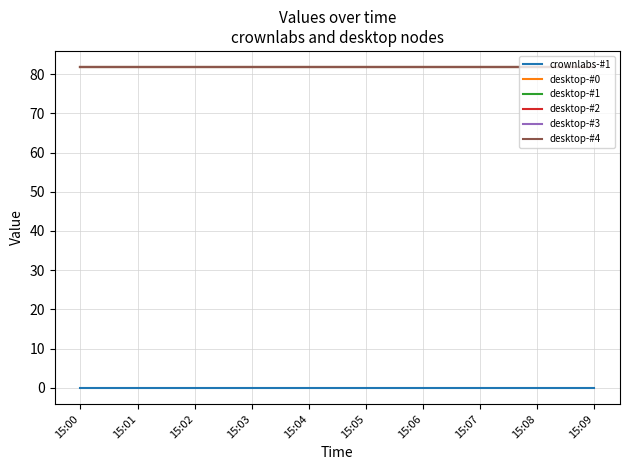

Reading left to right, transcribe all the data shown in this chart.

crownlabs-#1: 0.0	0.0	0.0	0.0	0.0	0.0	0.0	0.0	0.0	0.0
desktop-#0: 81.8	81.8	81.8	81.8	81.8	81.8	81.8	81.8	81.8	81.8
desktop-#1: 81.8	81.8	81.8	81.8	81.8	81.8	81.8	81.8	81.8	81.8
desktop-#2: 81.8	81.8	81.8	81.8	81.8	81.8	81.8	81.8	81.8	81.8
desktop-#3: 81.8	81.8	81.8	81.8	81.8	81.8	81.8	81.8	81.8	81.8
desktop-#4: 81.8	81.8	81.8	81.8	81.8	81.8	81.8	81.8	81.8	81.8